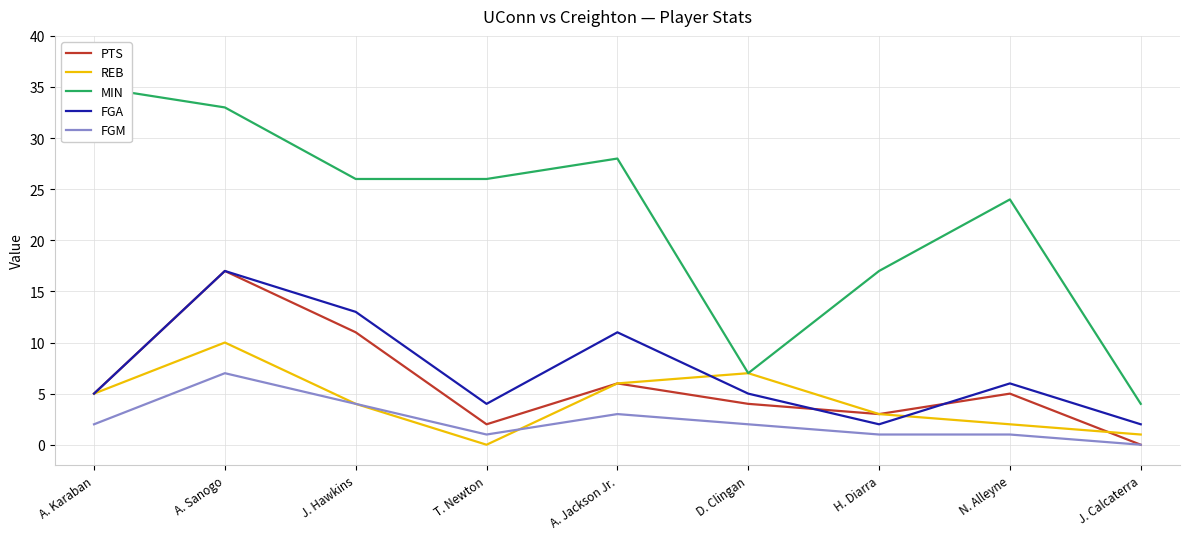

In MIN, how many points are lower than both neighbors (excluding endpoints)?

1